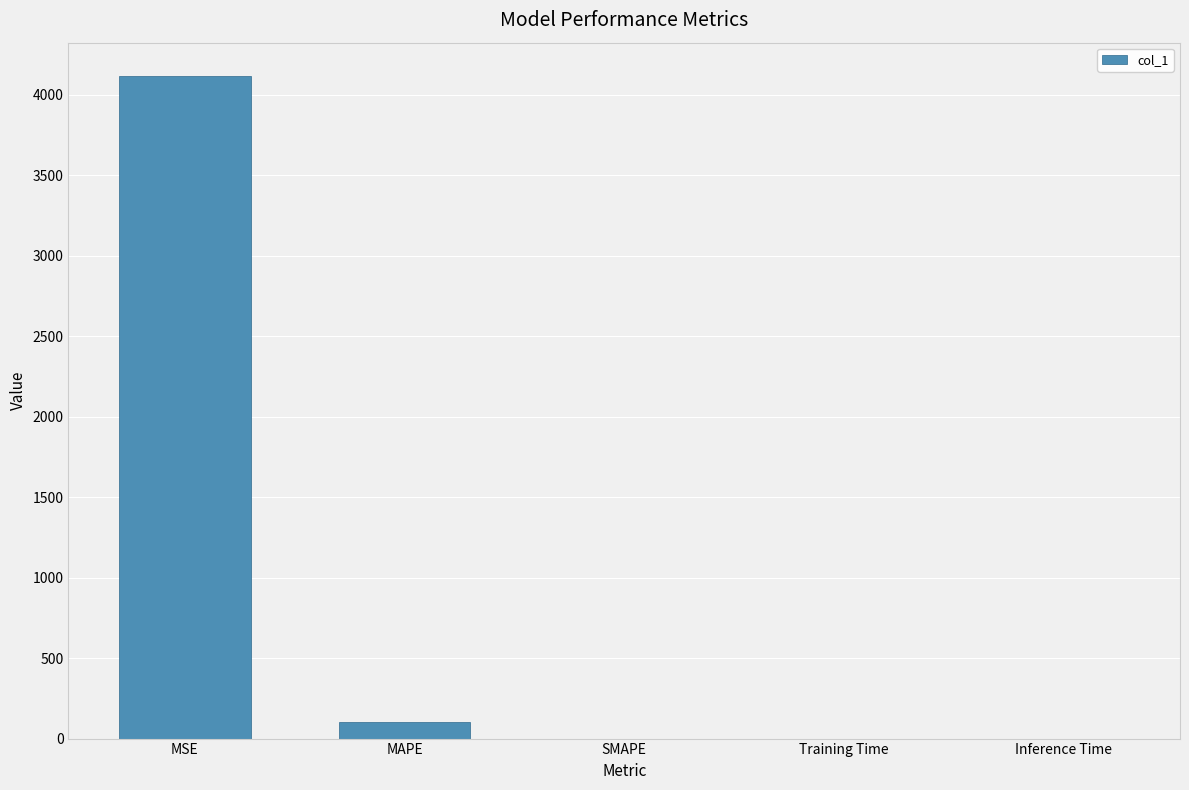

Is it true that the value at MSE is 2050.3?

False